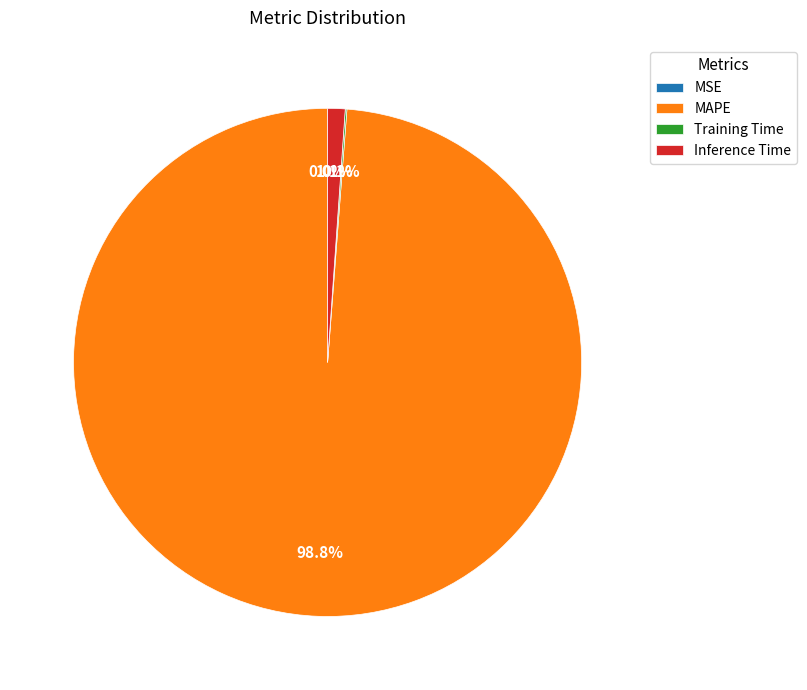

Does MAPE represent more than half of the total?

Yes